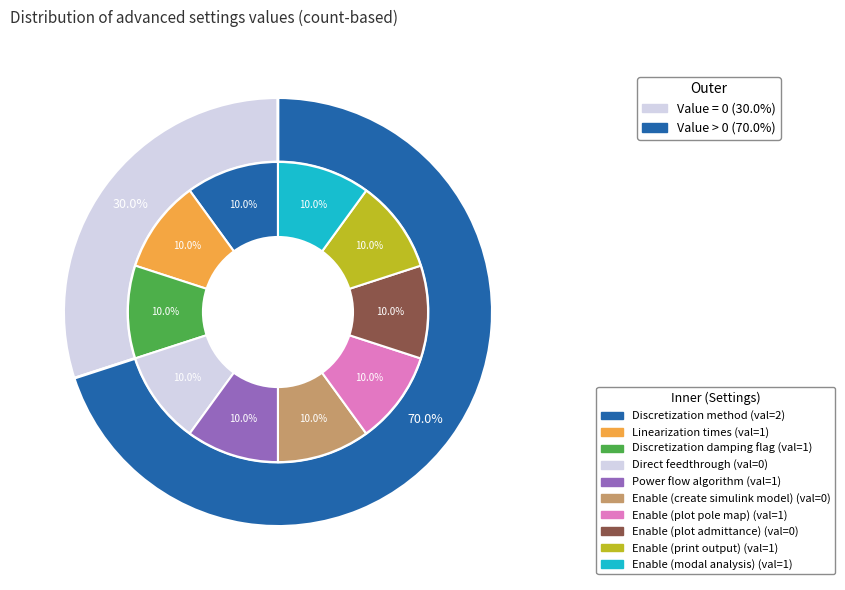

How many segments does this pie chart have?

10